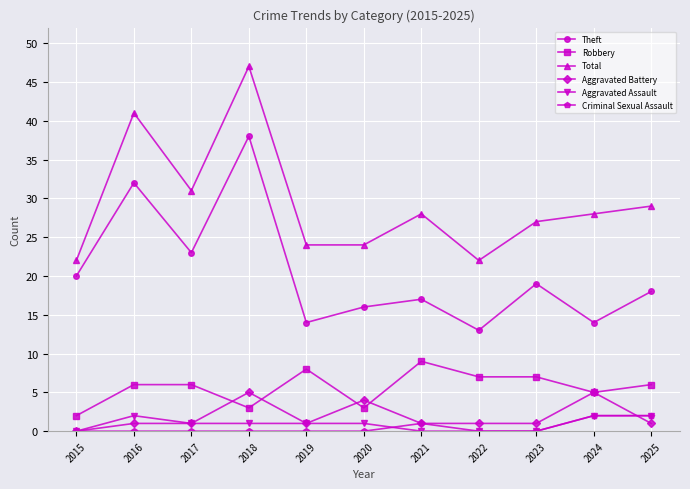

Where is the first local minimum for Theft?

2017